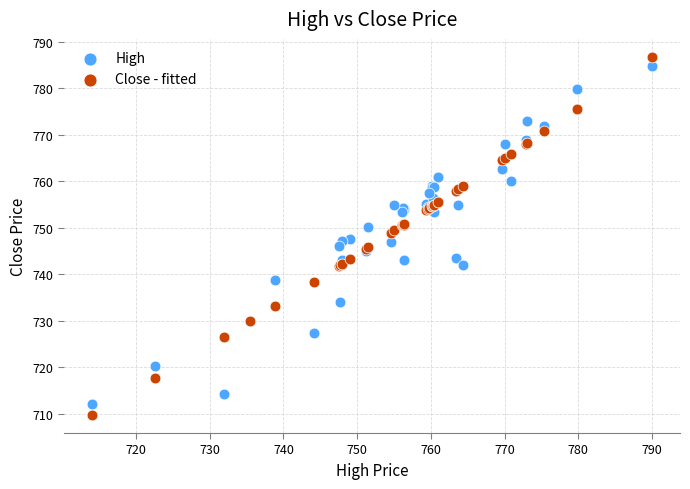

What are all the series names shown in the legend?

High, Close - fitted